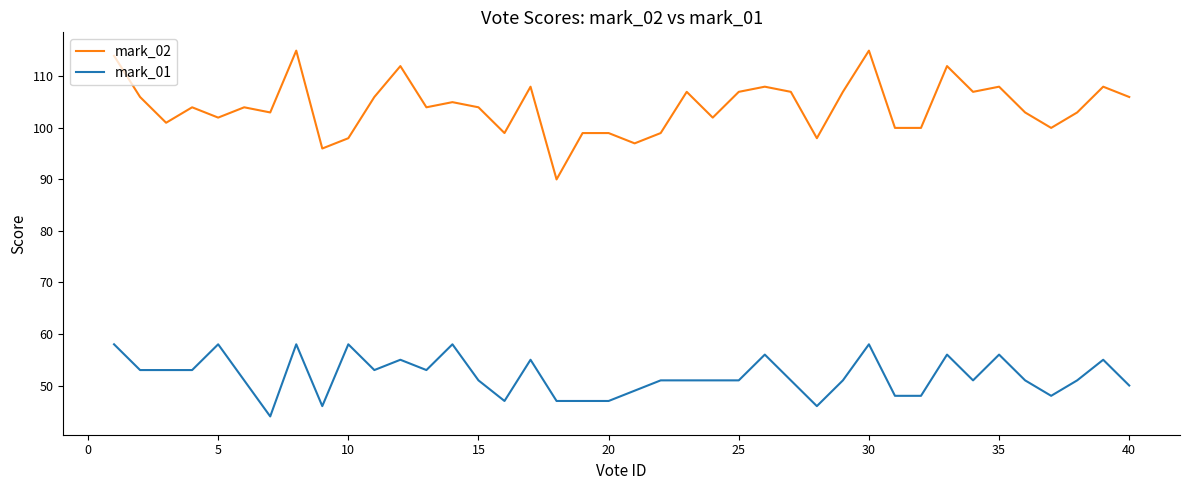

True or false: mark_02 has more than 1 points higher than both neighbors.

True